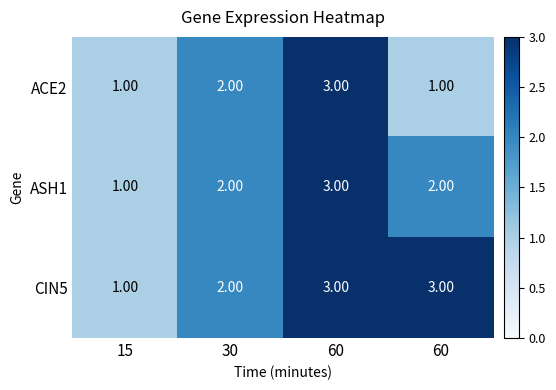

List the series in order of their overall mean, lowest first.

ACE2, ASH1, CIN5